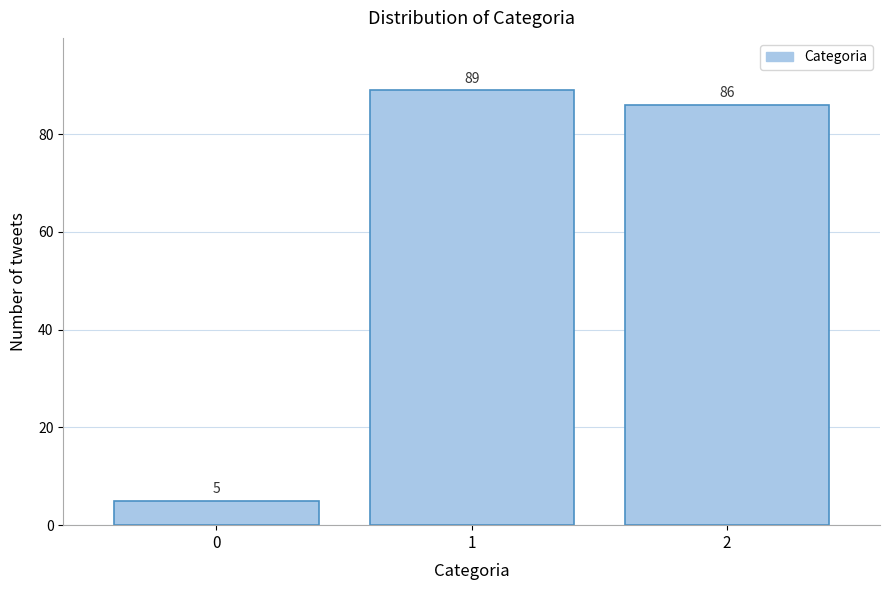

Reading right to left, list all the values displayed in this chart.

86	89	5